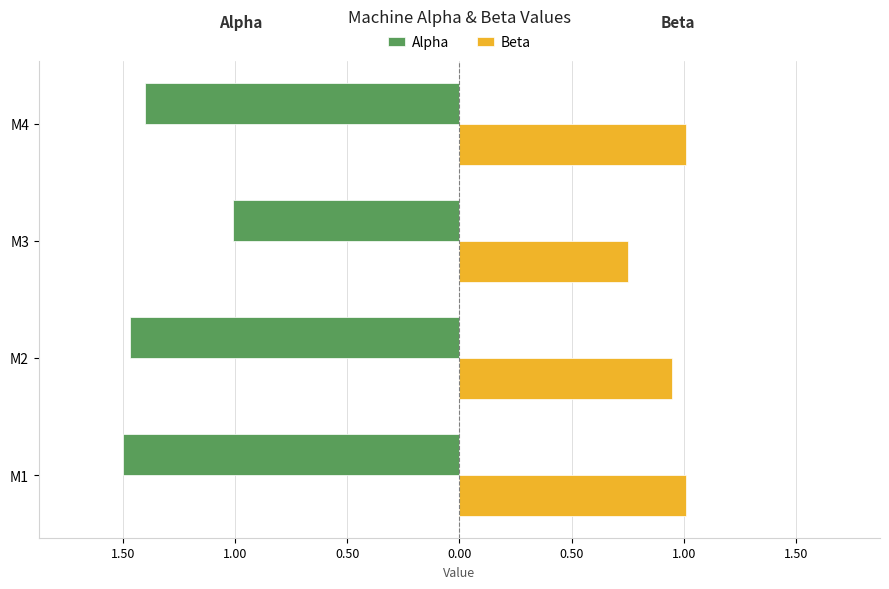

What is the value of the Alpha bar at the 4th from the left?

-1.4